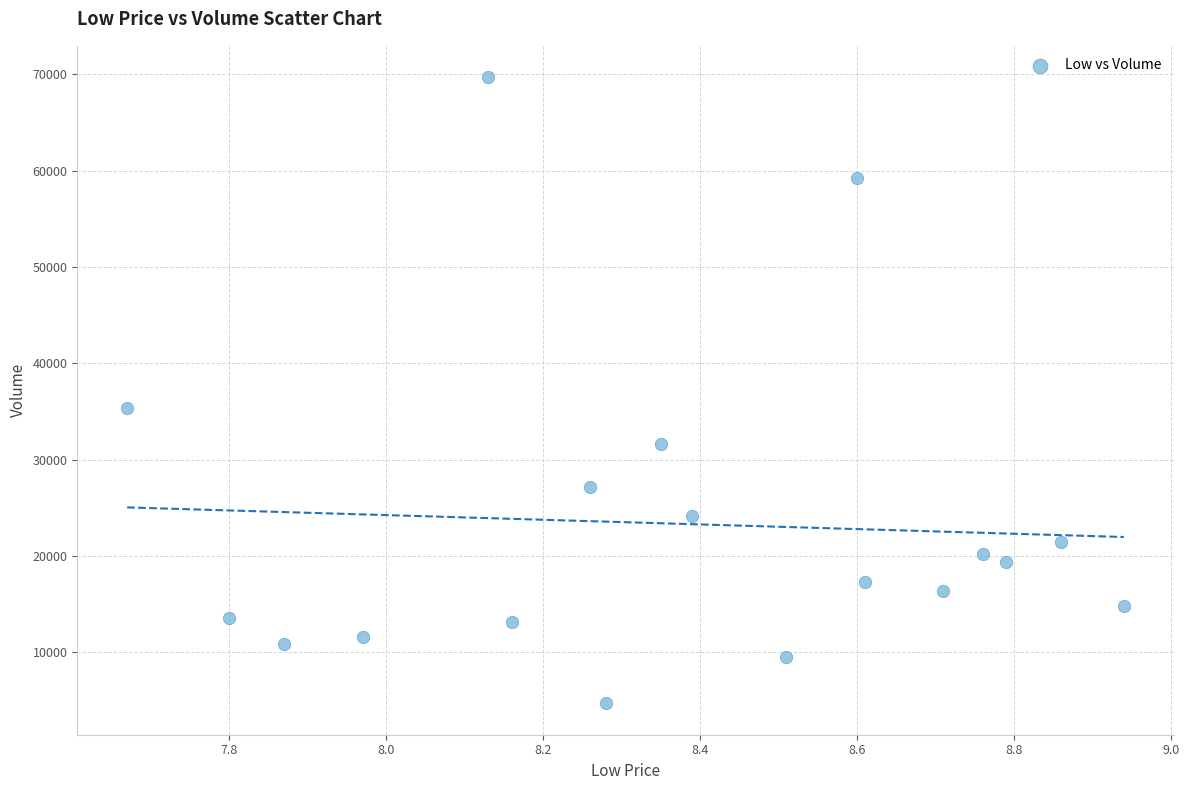

What Y value in the scatter plot is closest to 37200?

35400